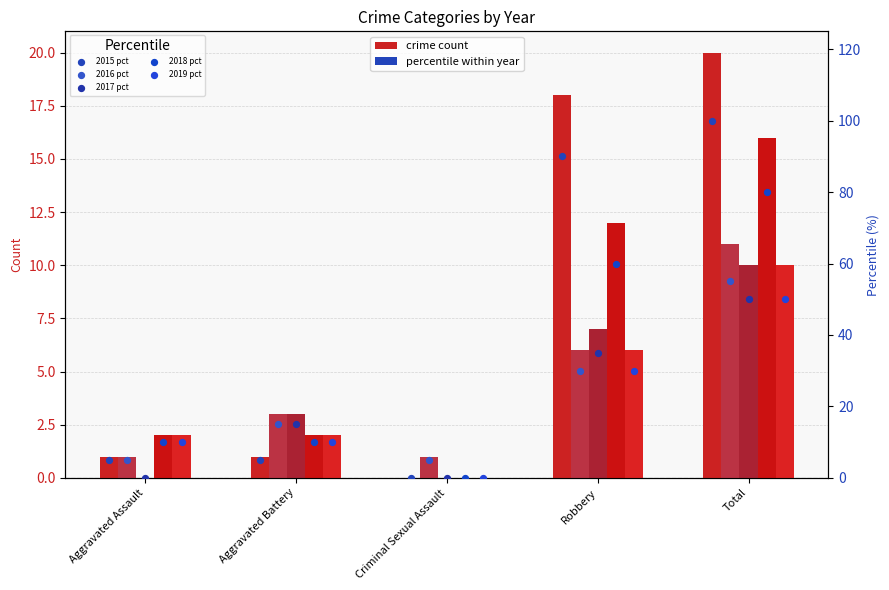

Which series contains the lowest Y value?

2015 pct